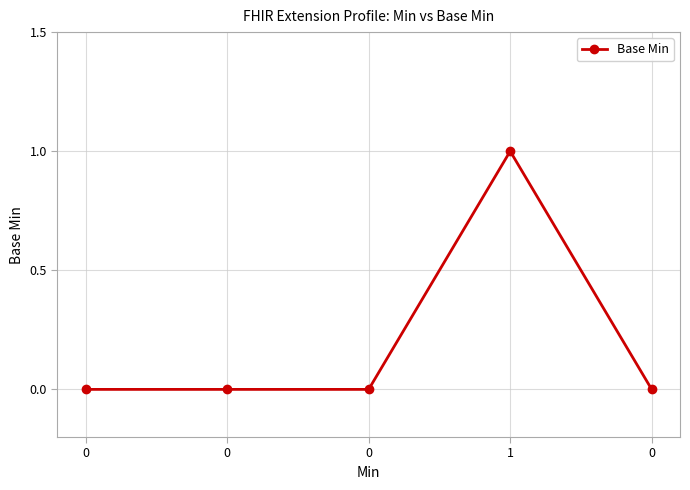

Reading right to left, transcribe all the data shown in this chart.

0	1	0	0	0